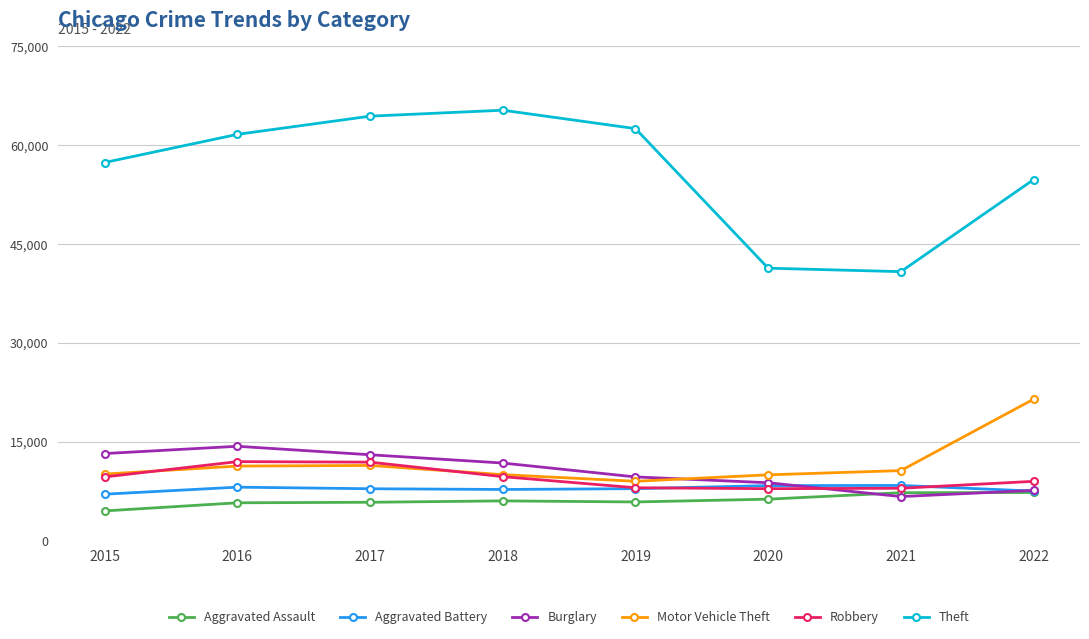

Which series has the largest range (max minus min)?

Theft